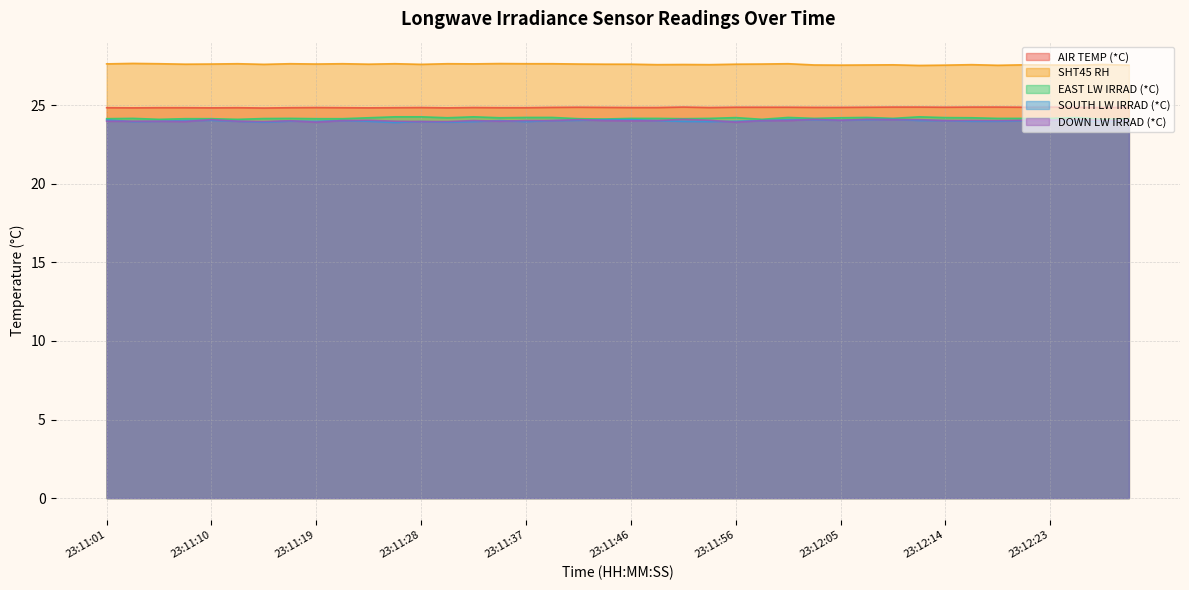

The value of AIR TEMP (*C) at 23:11:26 is 43.1. True or false?

False